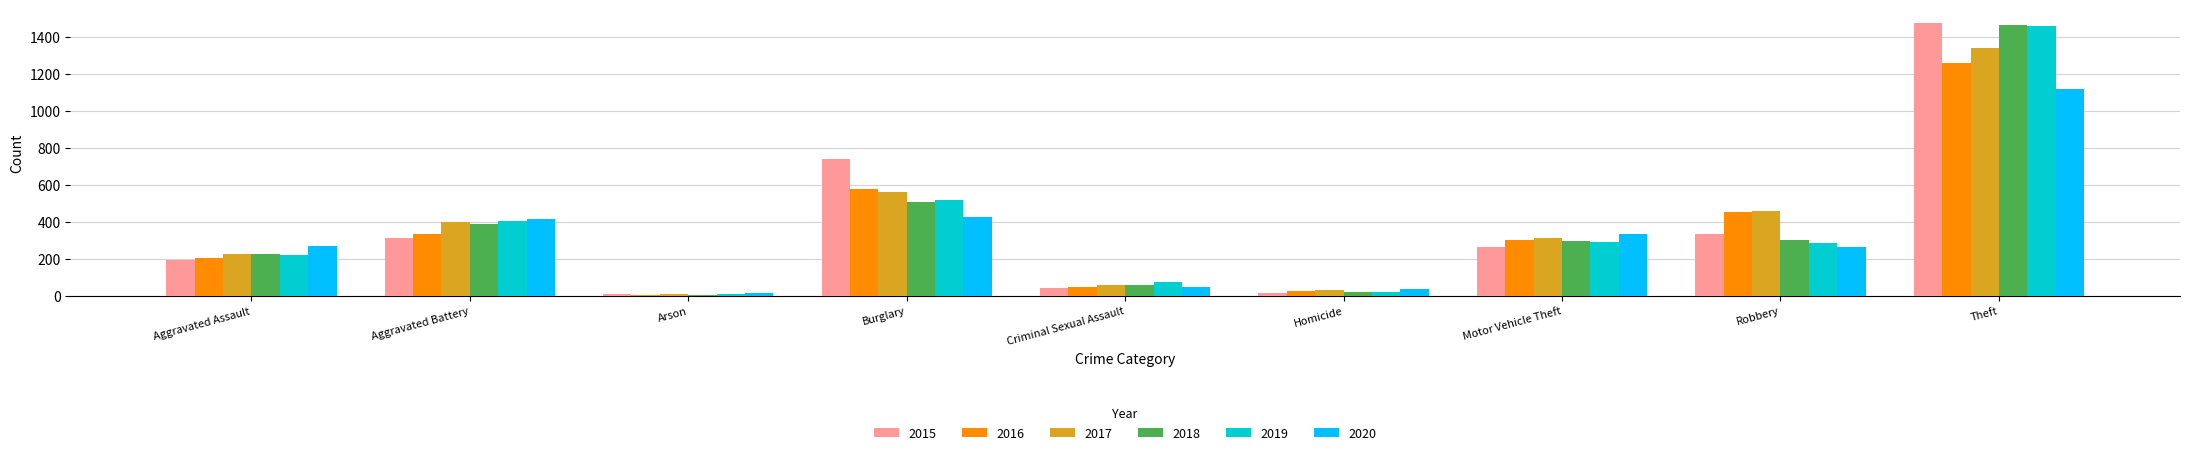

True or false: 2015 has a value of 46 at Criminal Sexual Assault.

True